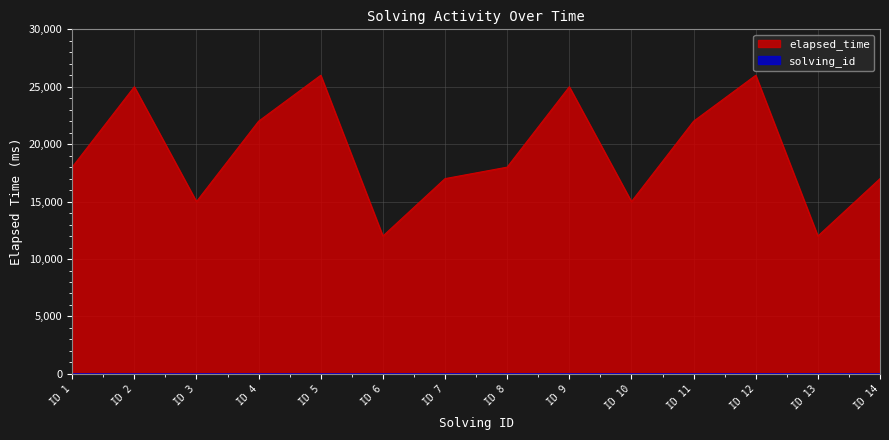

What is the value of the solving_id point at the 9th from the left?

9